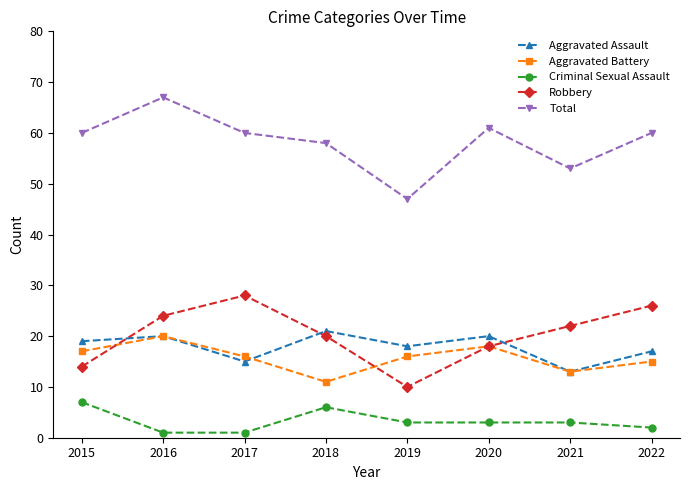

What are all the series names shown in the legend?

Aggravated Assault, Aggravated Battery, Criminal Sexual Assault, Robbery, Total